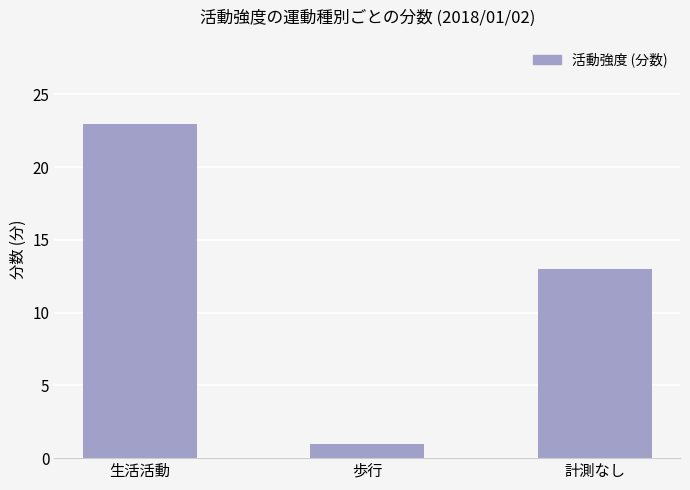

Does the chart contain any negative values?

No